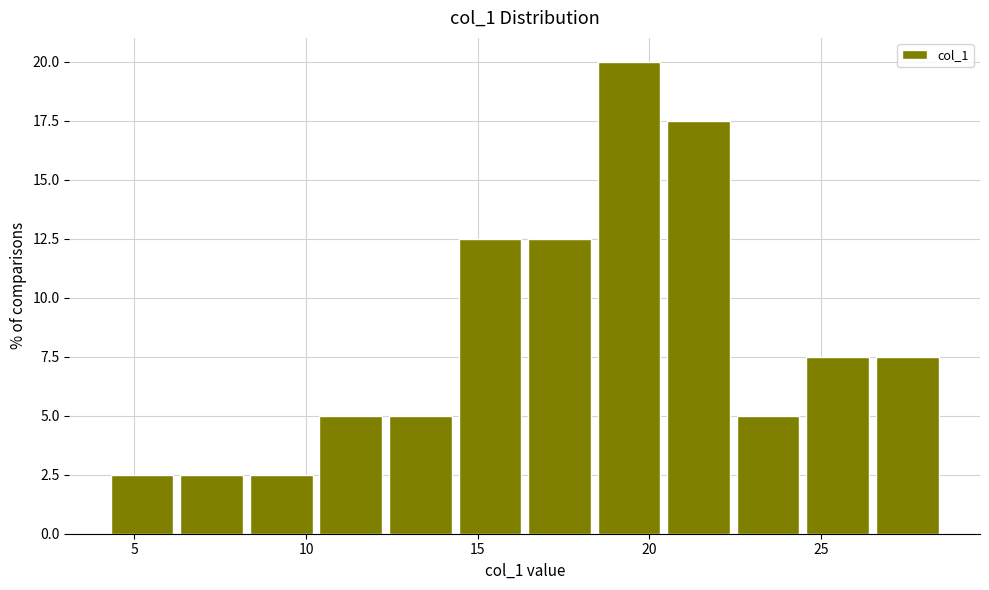

Which range on the x-axis has the tallest bar?

18.5 to 20.5